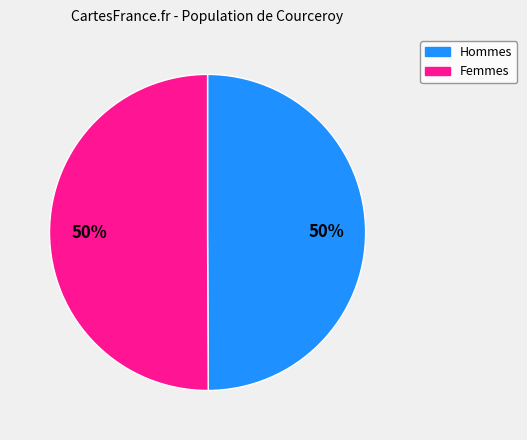

Is there any slice that represents more than half of the pie?

No